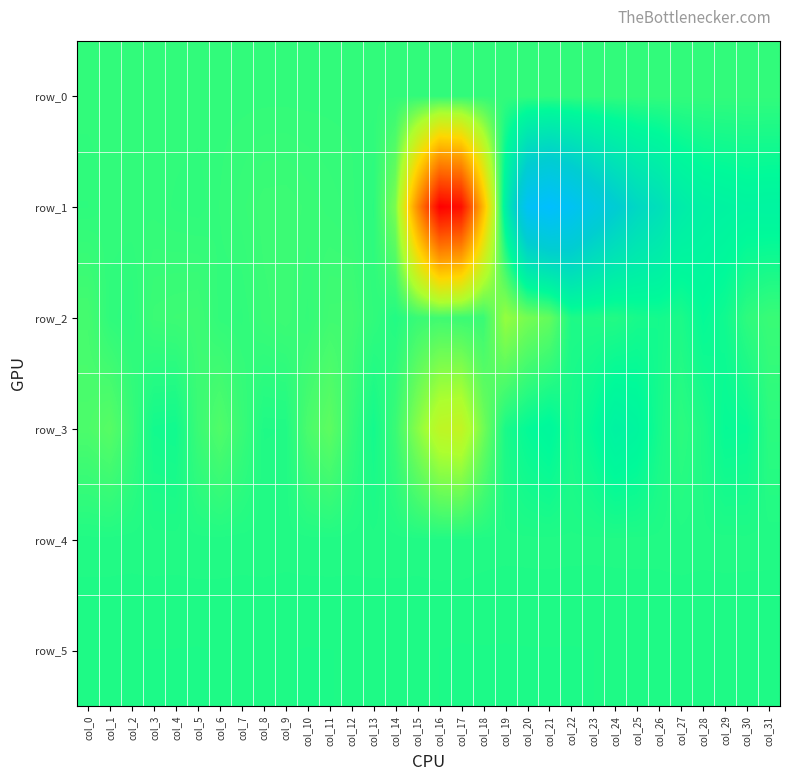

What is the difference between the highest and lowest values at col_0?

1875.0